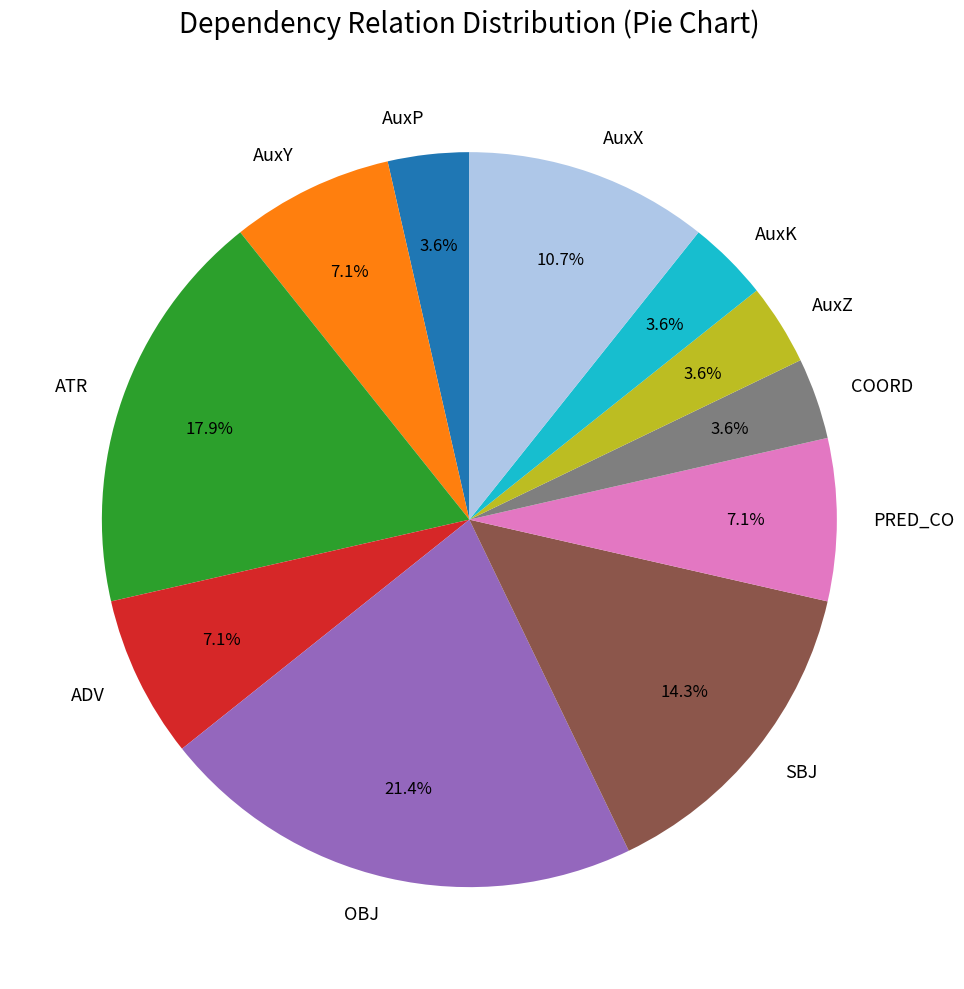

Approximately how many times larger is the value at AuxZ compared to COORD?

1.0